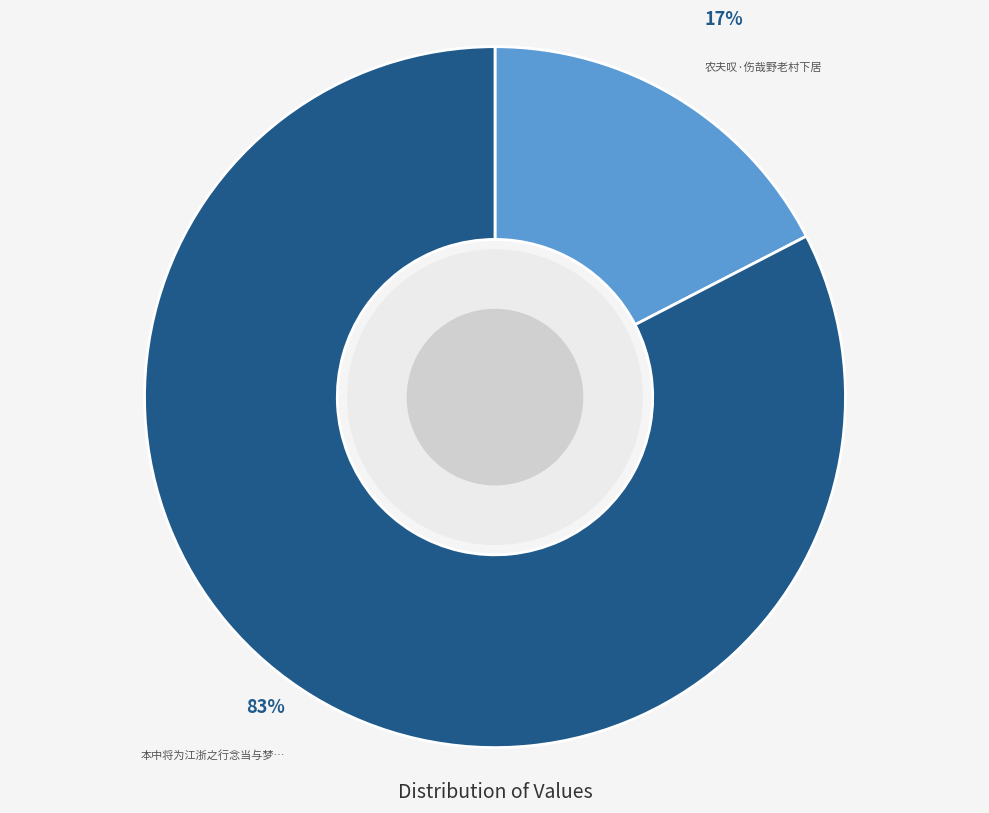

To the nearest percent, what is the average slice percentage?

50%